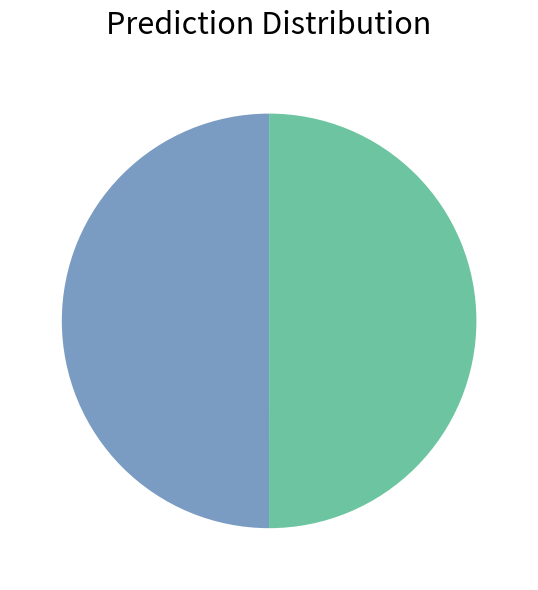

Rank the categories by value from highest to lowest.

Bronshjon (LC), Grönhjon (NT)